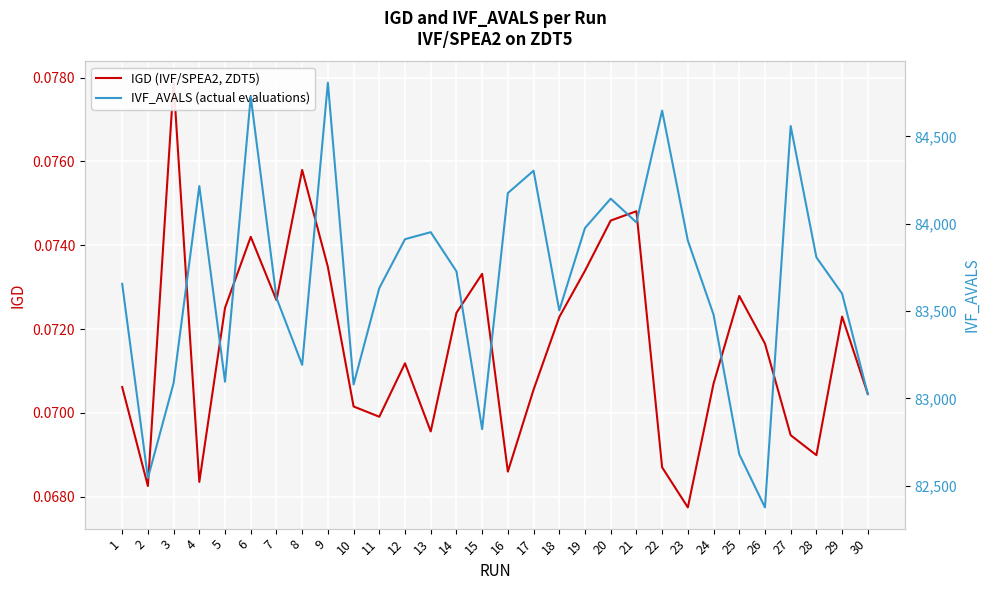

Reading right to left, transcribe all the data shown in this chart.

IGD (IVF/SPEA2, ZDT5): 30=0.1	29=0.1	28=0.1	27=0.1	26=0.1	25=0.1	24=0.1	23=0.1	22=0.1	21=0.1	20=0.1	19=0.1	18=0.1	17=0.1	16=0.1	15=0.1	14=0.1	13=0.1	12=0.1	11=0.1	10=0.1	9=0.1	8=0.1	7=0.1	6=0.1	5=0.1	4=0.1	3=0.1	2=0.1	1=0.1
IVF_AVALS (actual evaluations): 30=83024.0	29=83600.0	28=83808.0	27=84560.0	26=82376.0	25=82680.0	24=83480.0	23=83904.0	22=84648.0	21=84008.0	20=84144.0	19=83976.0	18=83504.0	17=84304.0	16=84176.0	15=82824.0	14=83728.0	13=83952.0	12=83912.0	11=83632.0	10=83080.0	9=84808.0	8=83192.0	7=83576.0	6=84728.0	5=83096.0	4=84216.0	3=83088.0	2=82544.0	1=83656.0